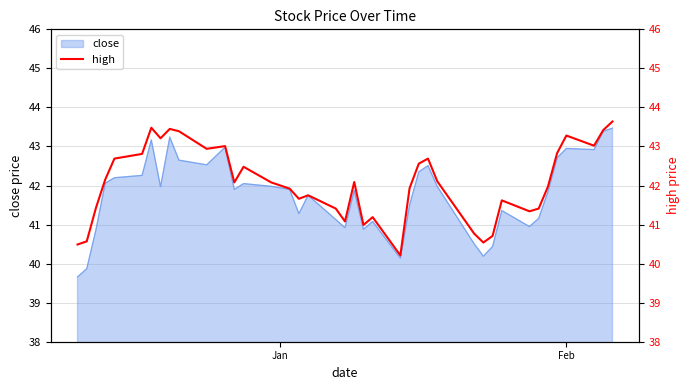

True or false: the data has more than 2 interior local peaks.

True